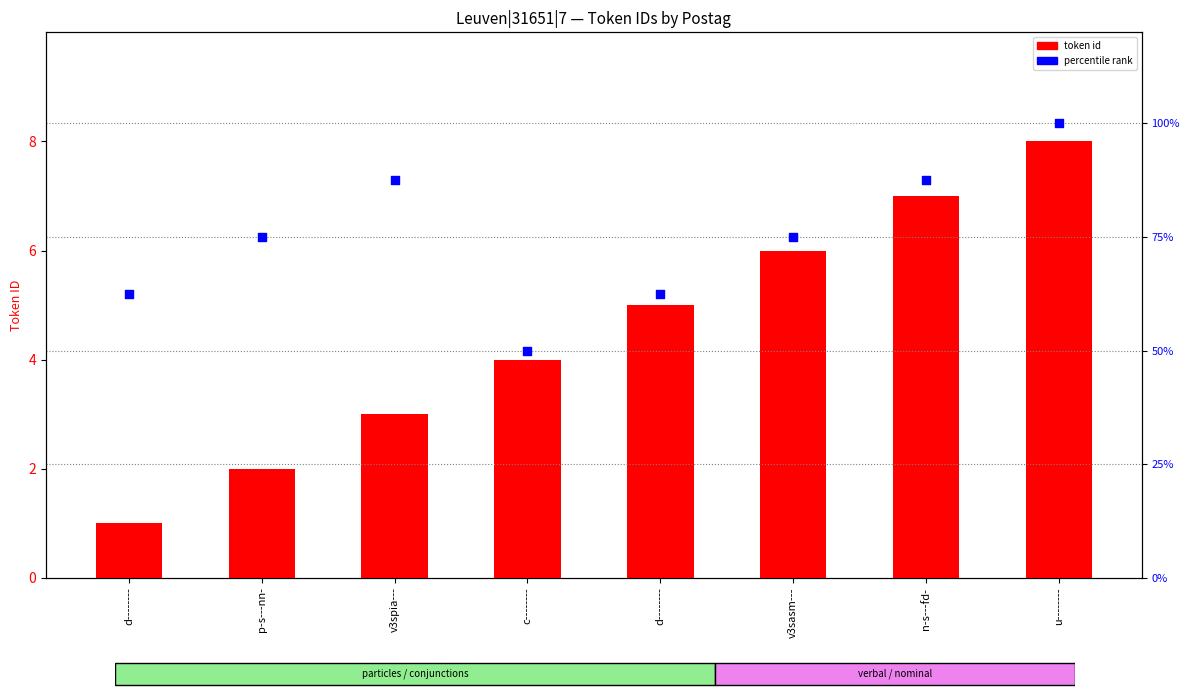

Which series has the largest Y range (max minus min)?

percentile rank